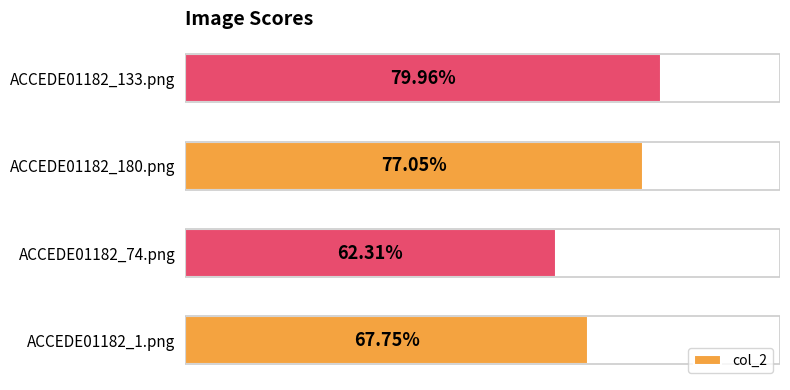

How many values are between 0 and 1?

4